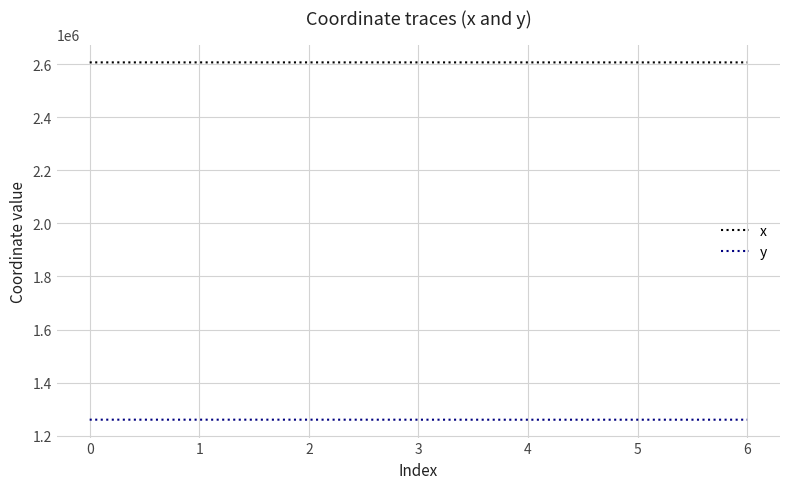

What is the difference between the maximum and minimum values in the y series?

163.3